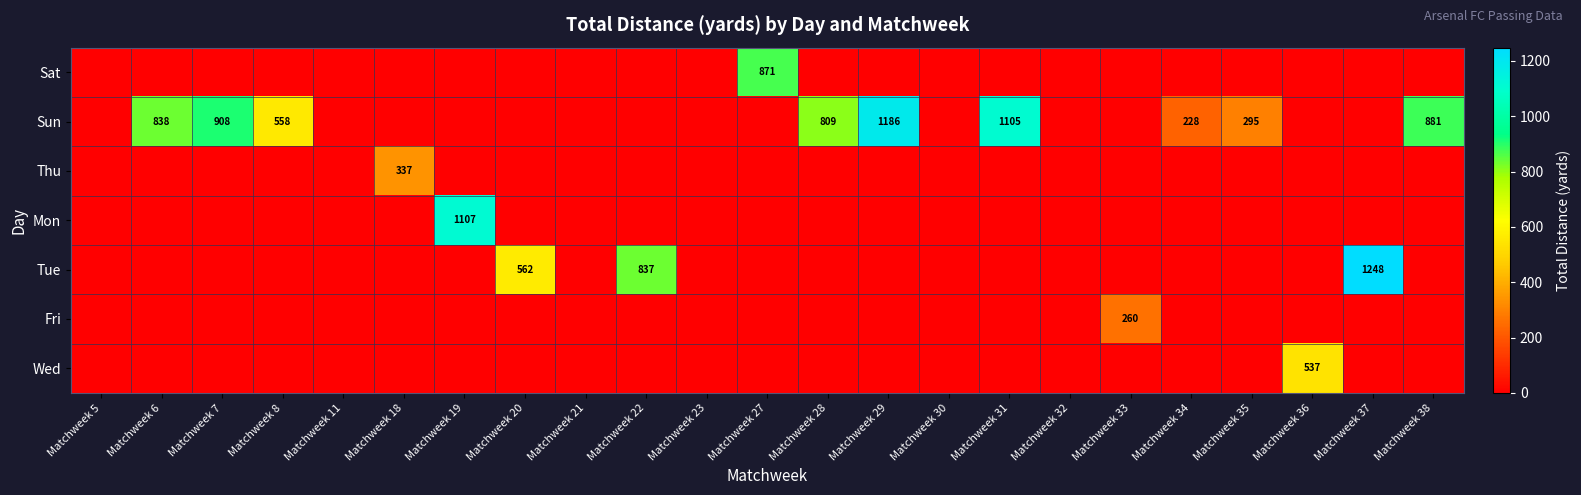

Which series has the largest total across all categories?

Sun